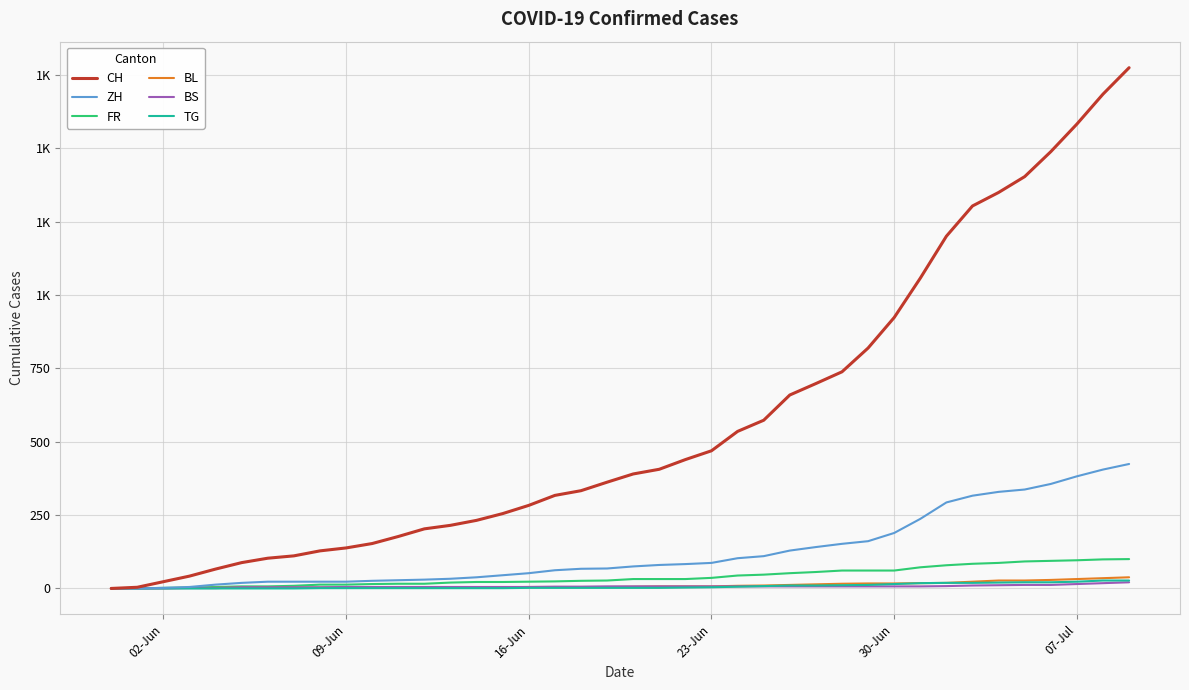

What is the average value of the CH series?

568